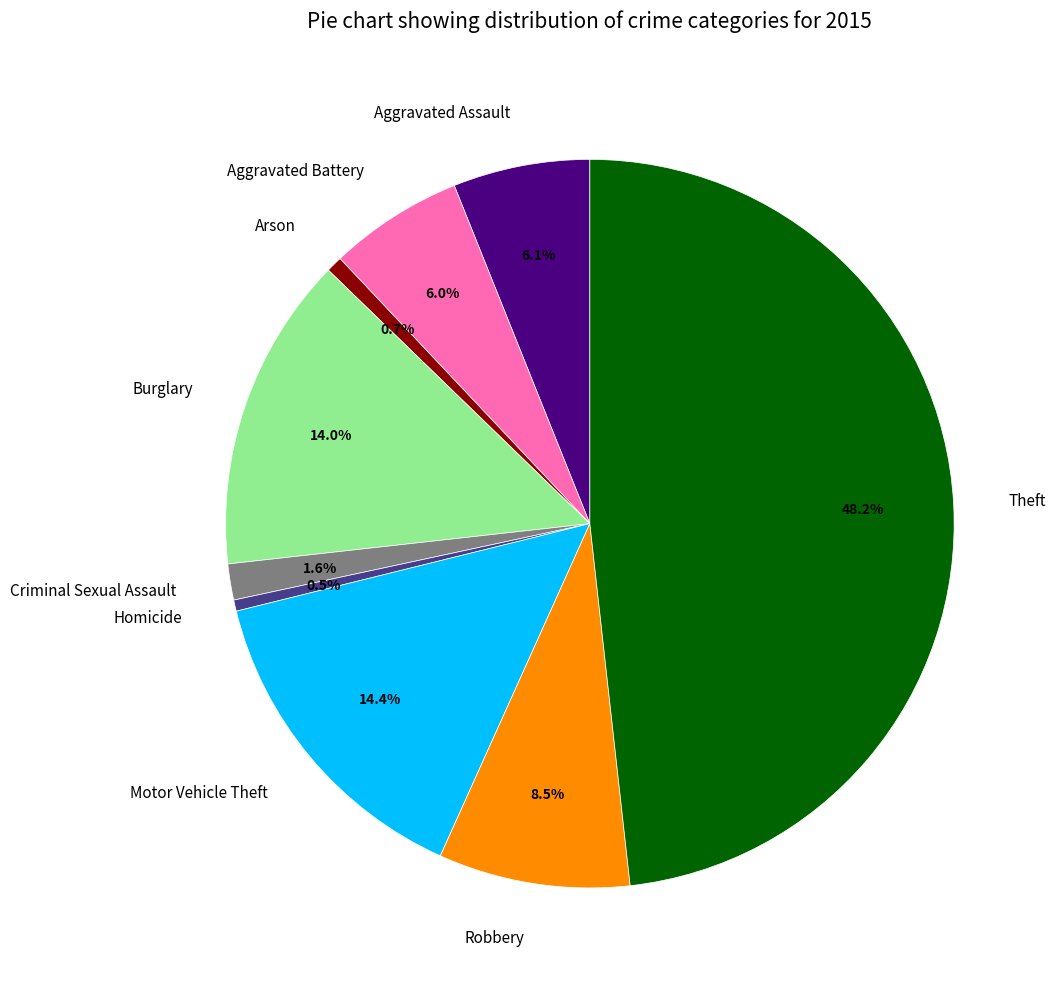

Combined, do Arson and Aggravated Battery account for over 50%?

No